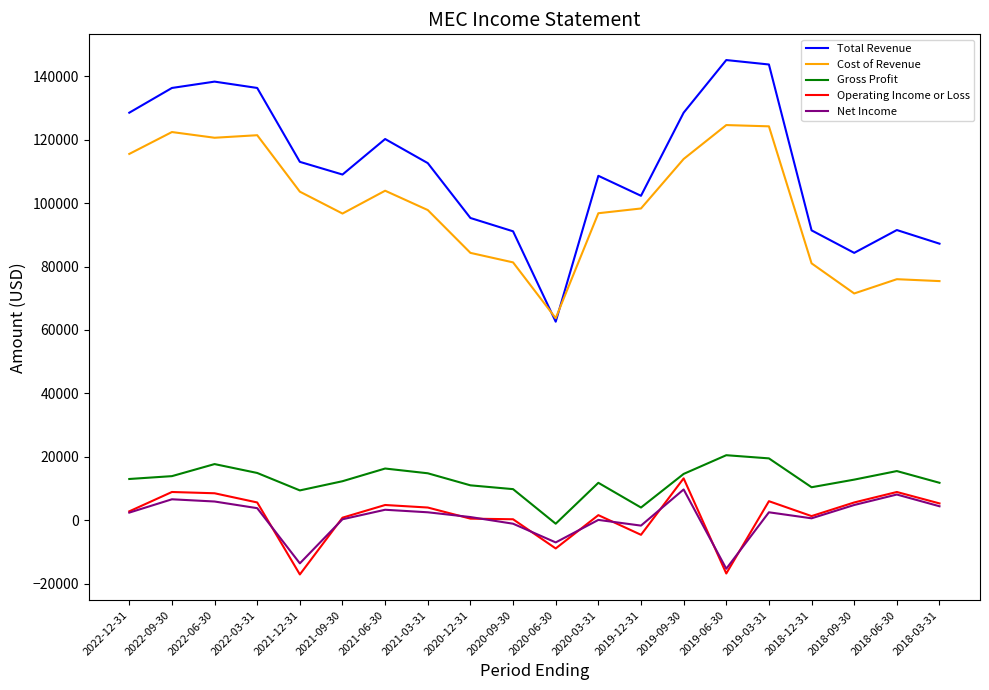

What is the minimum value shown in the chart?

-17100